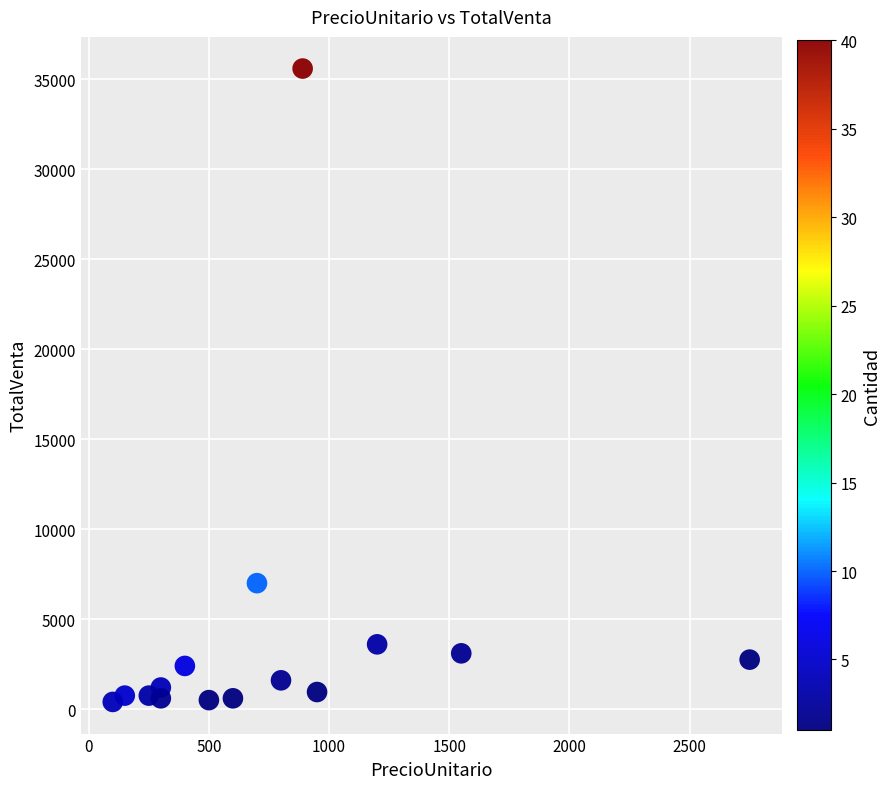

What Y value in the scatter plot is closest to 18000?

7000